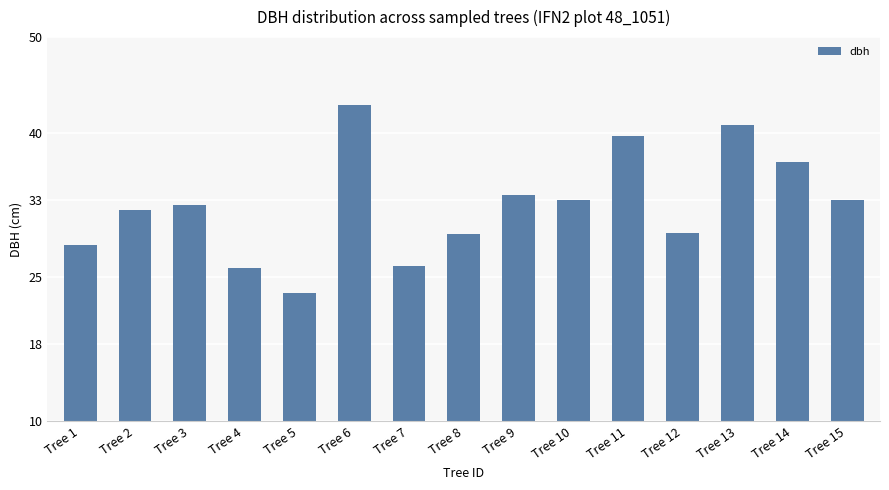

What is the sum of all values?

487.8